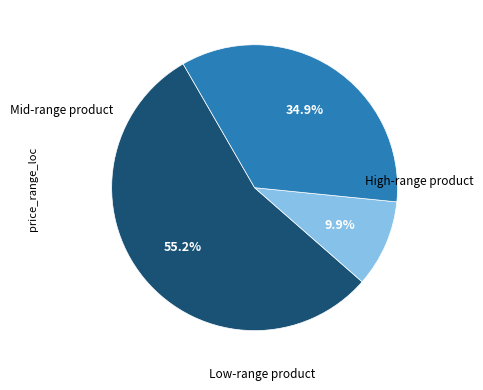

Is there any slice that represents more than half of the pie?

Yes